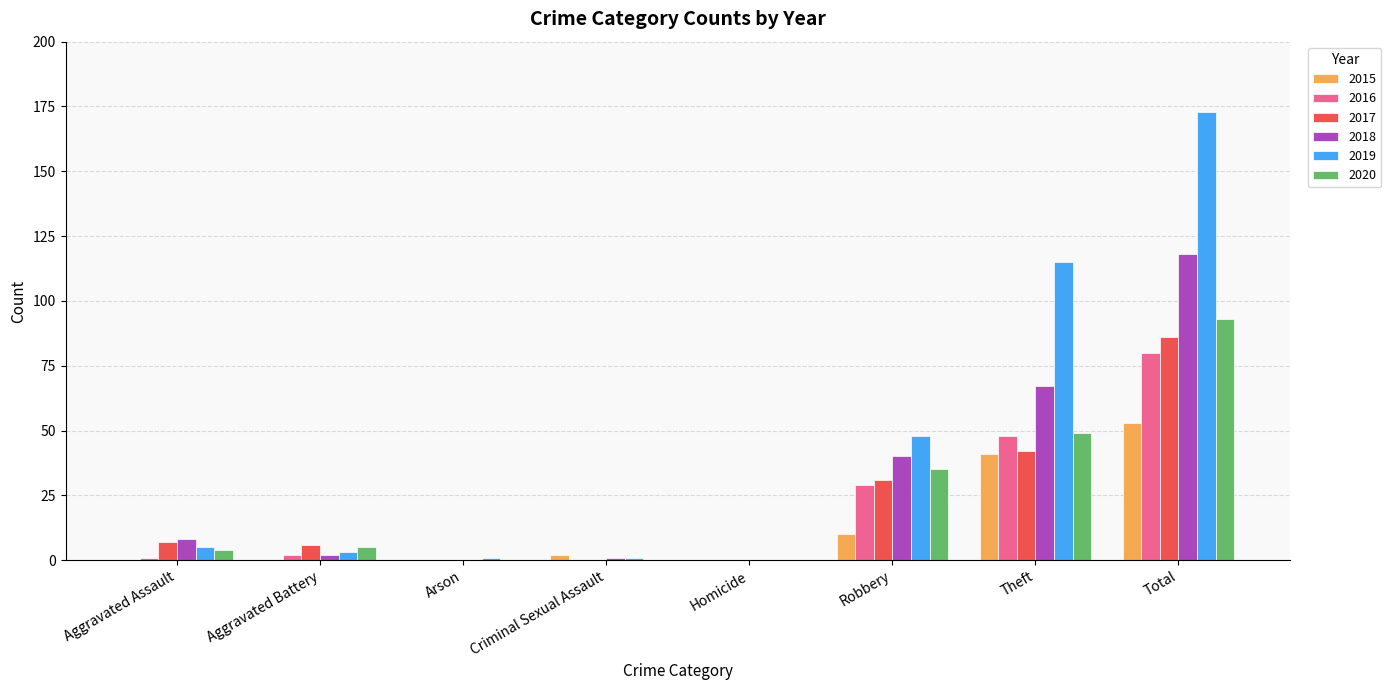

Is it true that 2019 equals 83 at Robbery?

False